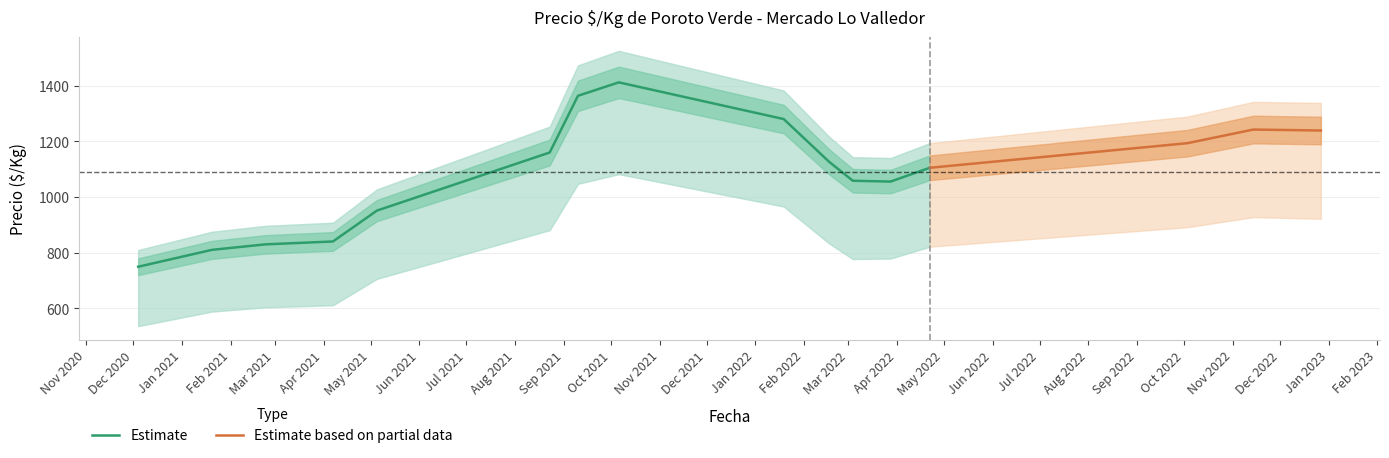

Is the value of Precio minimo at 38 greater than the value of Precio maximo at 5?

Yes